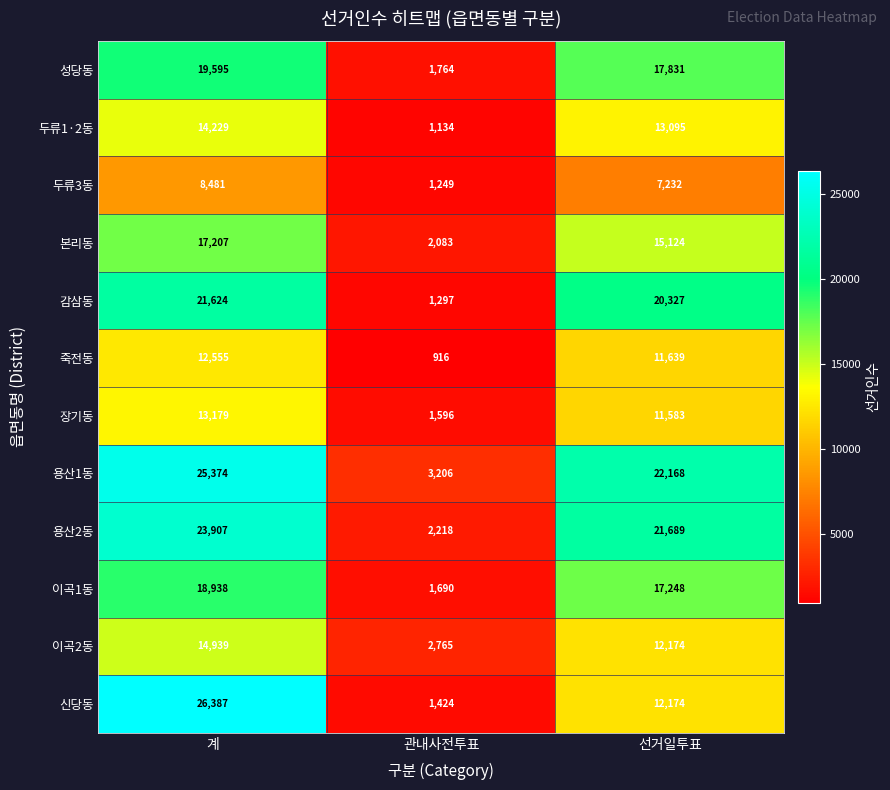

At which category is the sum across all series the highest?

계